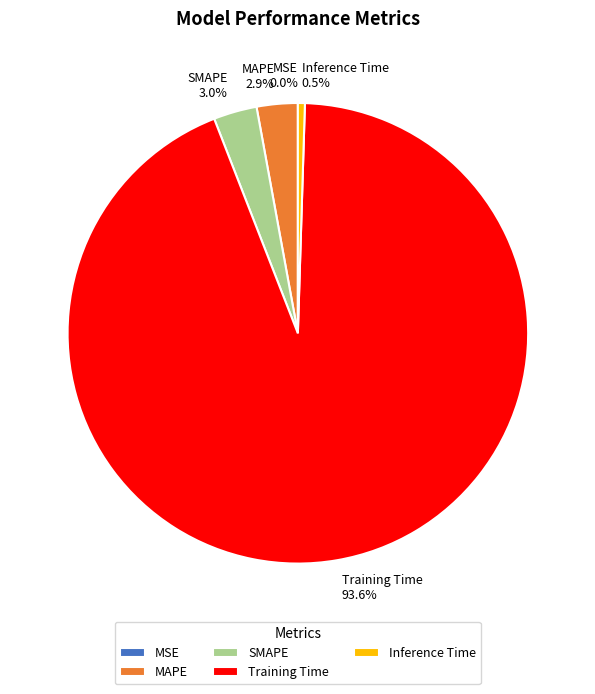

Which slice is the largest?

Training Time